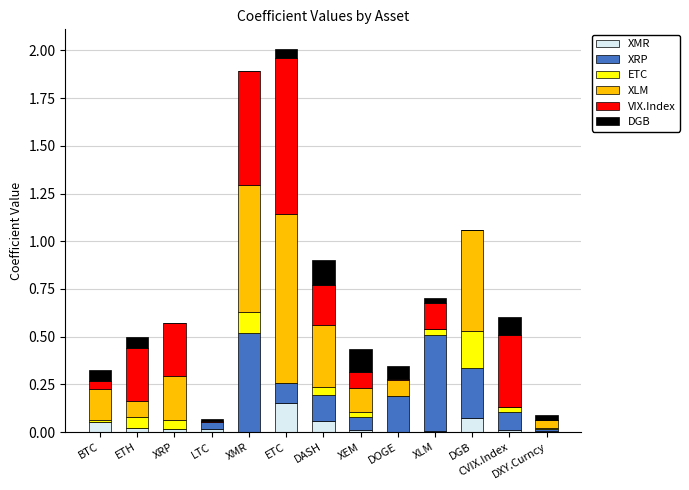

At which label does XMR reach its peak?

ETC